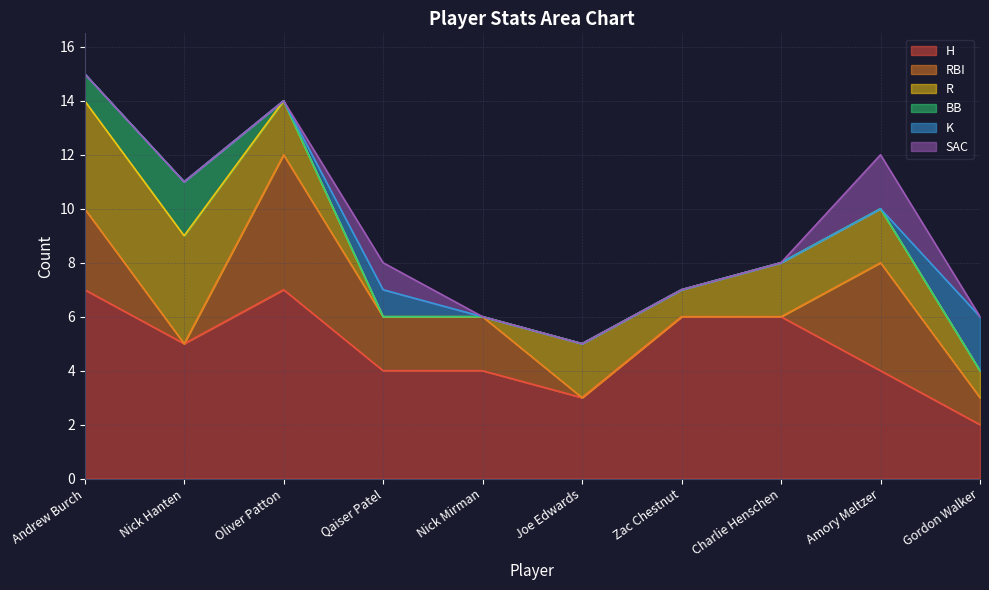

True or false: H and BB cross at least once.

False